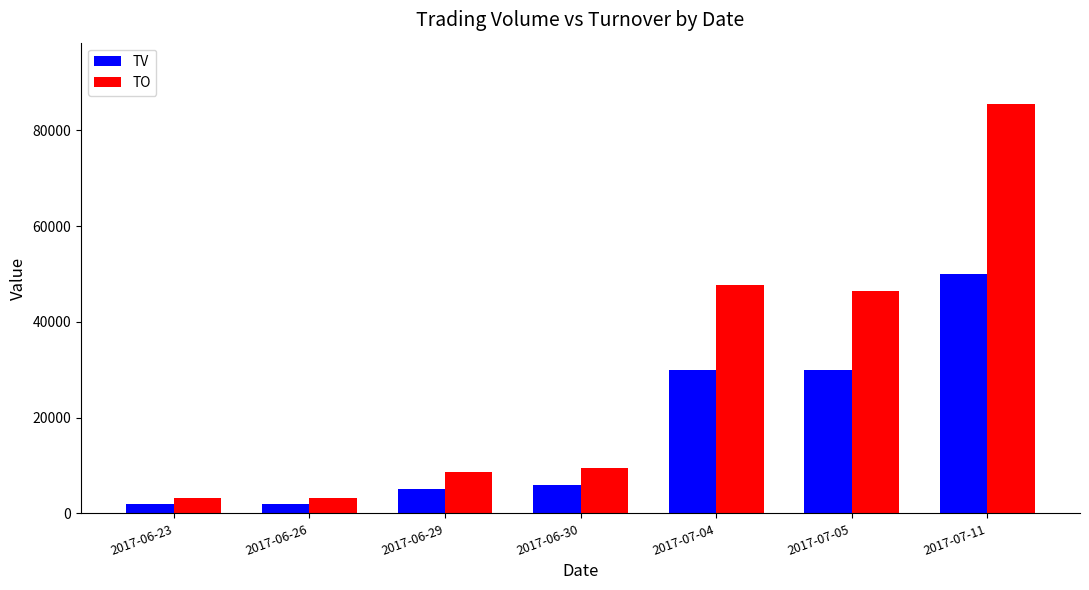

Which series has the largest range (max minus min)?

TO